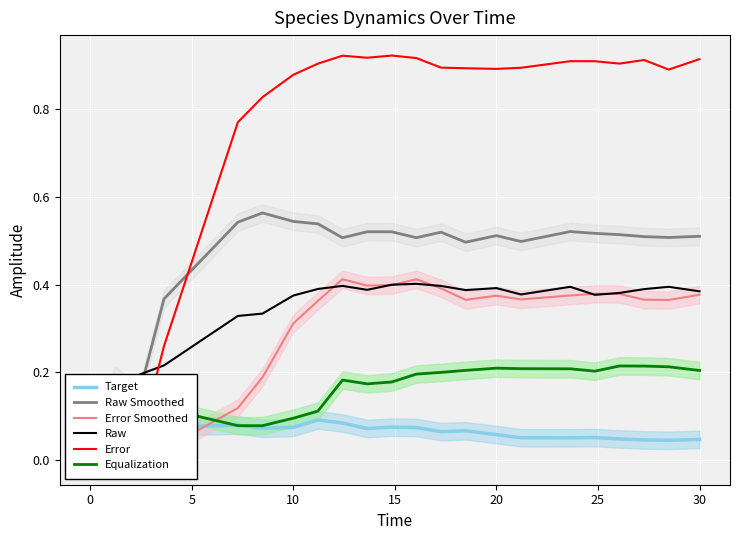

The value of Error Smoothed at 11 is 0.3. True or false?

False